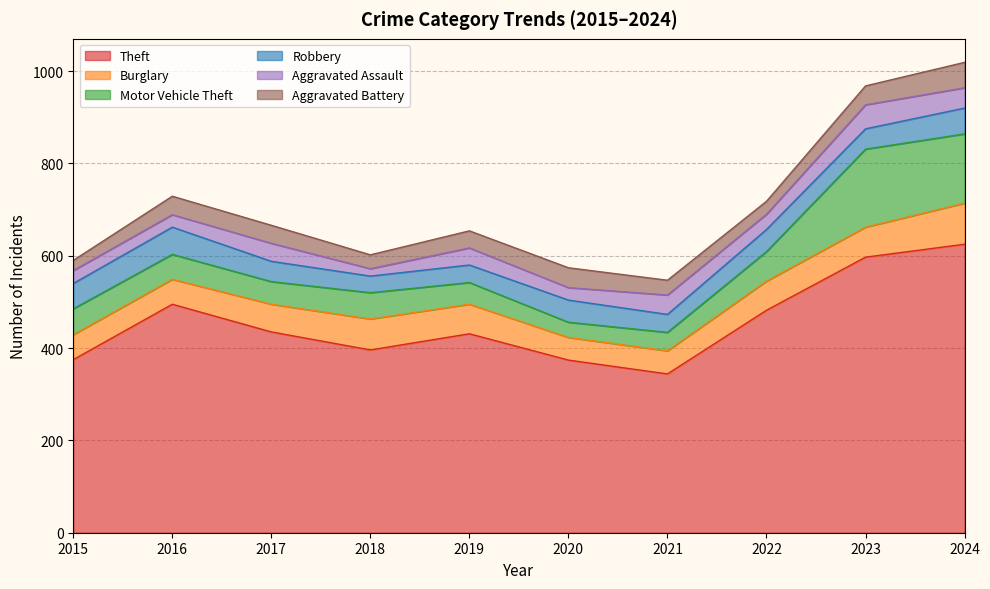

Which series has the largest range (max minus min)?

Theft